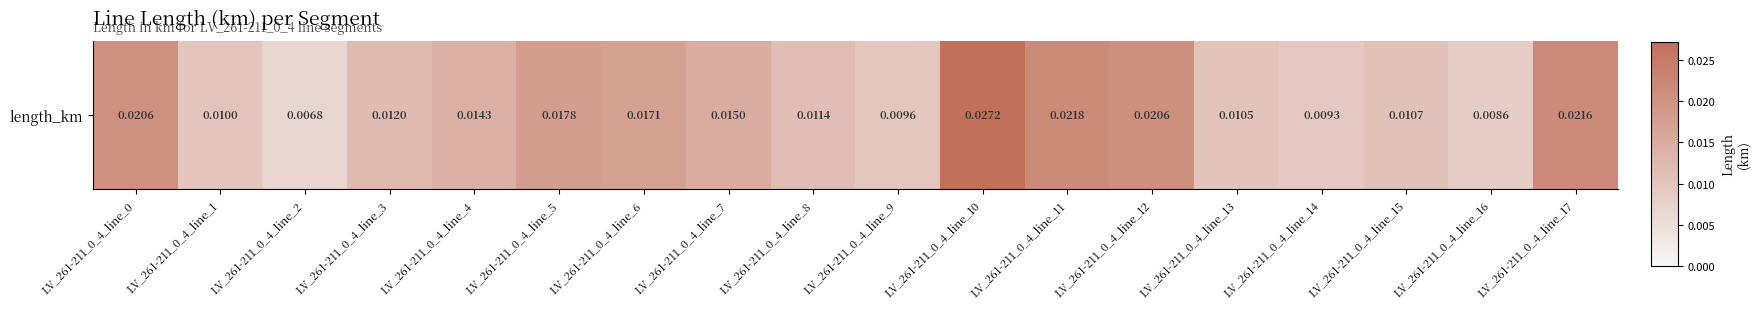

List the labels in order of value, smallest first.

LV_261-211_0_4_line_2, LV_261-211_0_4_line_16, LV_261-211_0_4_line_14, LV_261-211_0_4_line_9, LV_261-211_0_4_line_1, LV_261-211_0_4_line_13, LV_261-211_0_4_line_15, LV_261-211_0_4_line_8, LV_261-211_0_4_line_3, LV_261-211_0_4_line_4, LV_261-211_0_4_line_7, LV_261-211_0_4_line_6, LV_261-211_0_4_line_5, LV_261-211_0_4_line_0, LV_261-211_0_4_line_12, LV_261-211_0_4_line_17, LV_261-211_0_4_line_11, LV_261-211_0_4_line_10